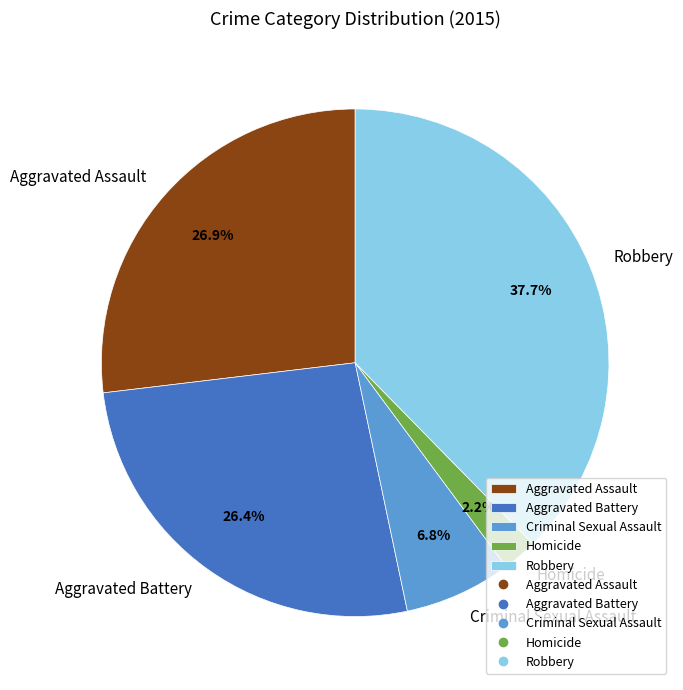

Count the number of slices in the pie.

5